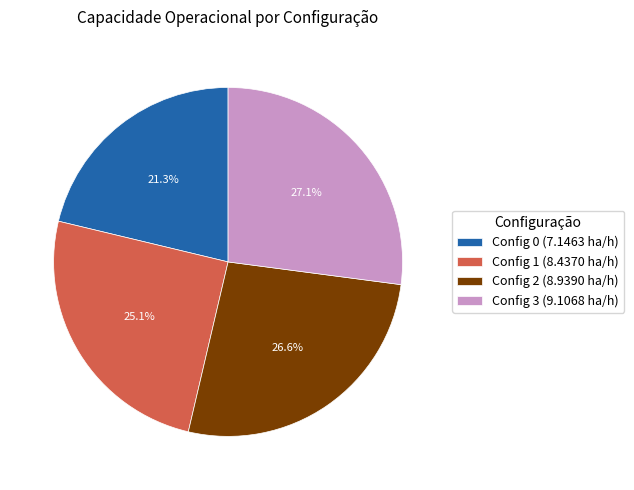

Does any single category account for the majority?

No